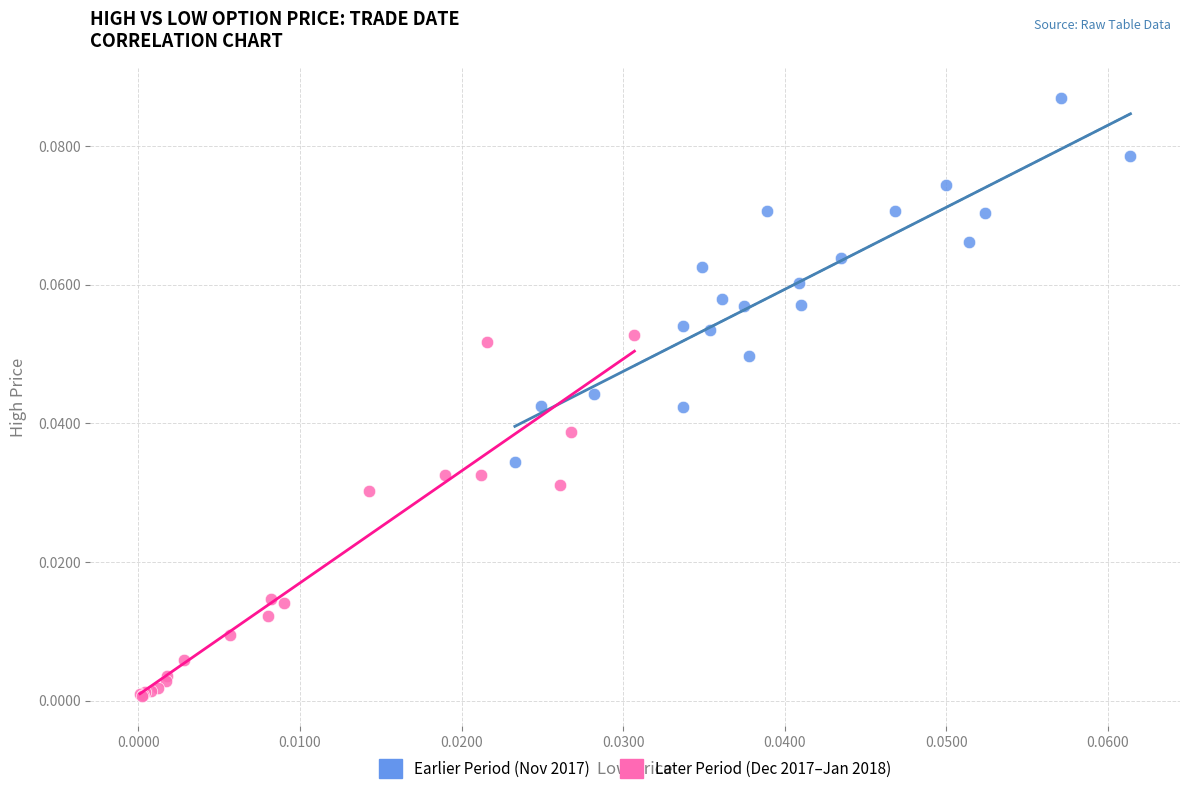

Which series reaches the minimum Y coordinate?

Later Period (Dec 2017–Jan 2018)